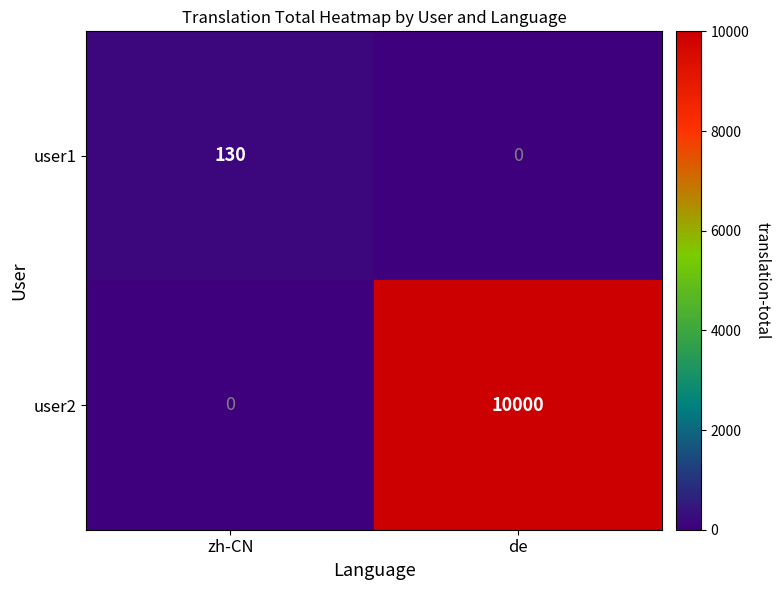

Which series has the largest range (max minus min)?

user2